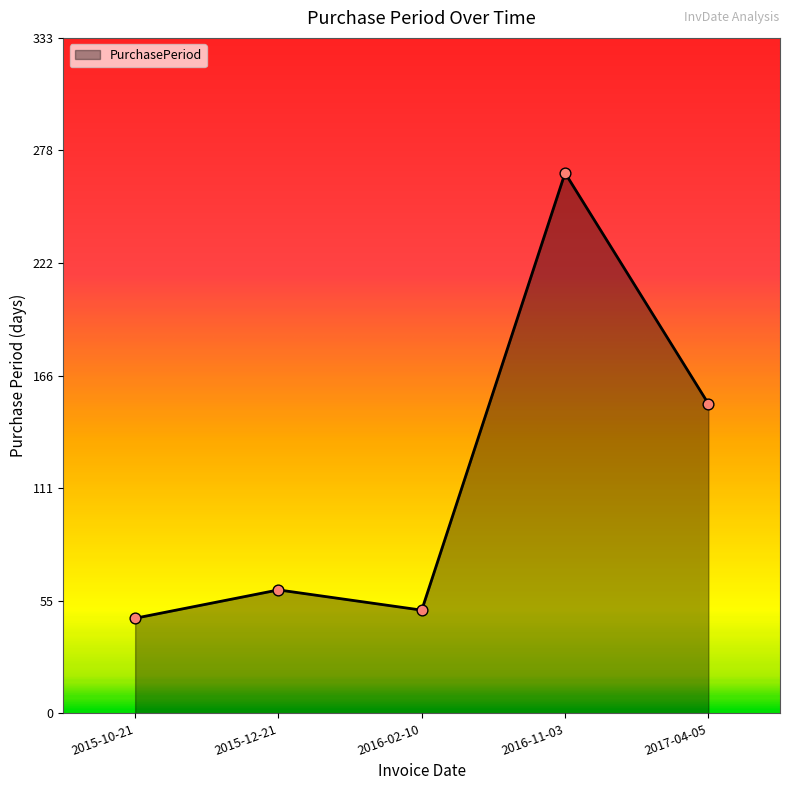

What is the change in value from 2015-12-21 to 2016-11-03?

+206